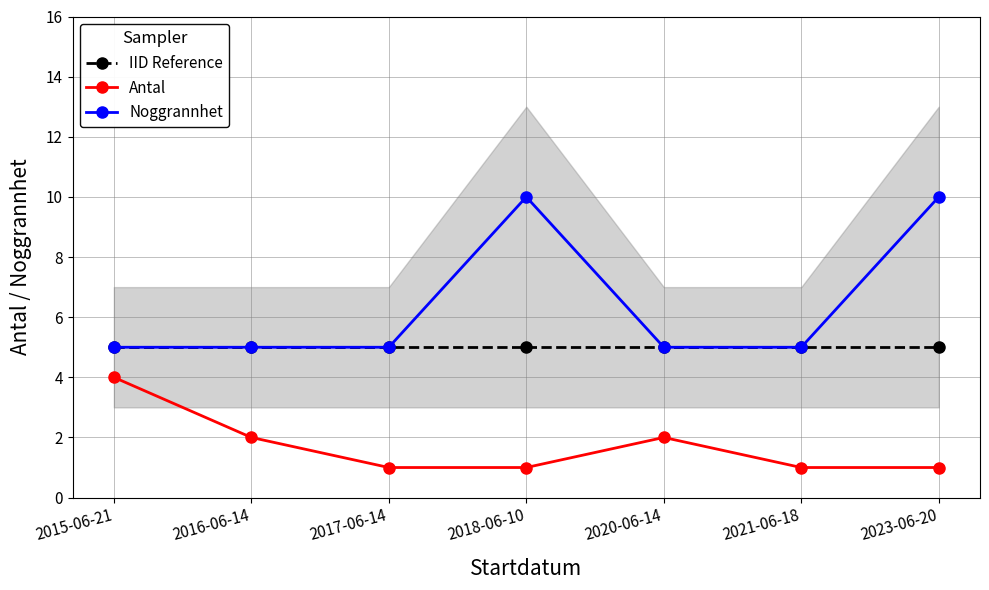

The value of Noggrannhet at 2021-06-18 is 5. True or false?

True